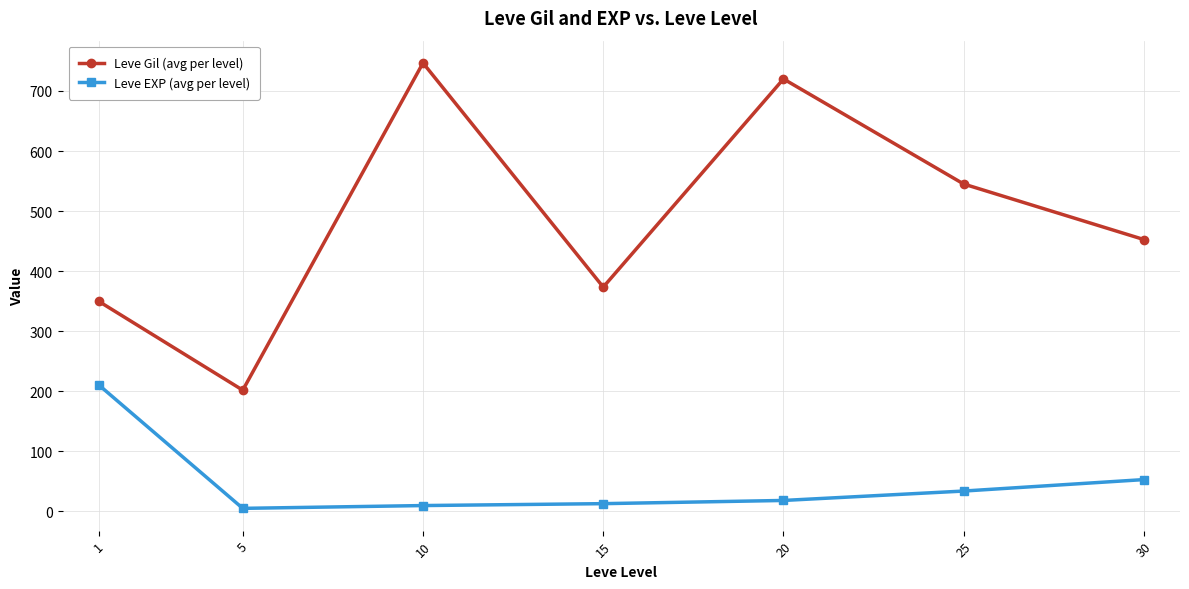

Is the value of Leve Gil (avg per level) at 30 greater than the value of Leve EXP (avg per level) at 25?

Yes